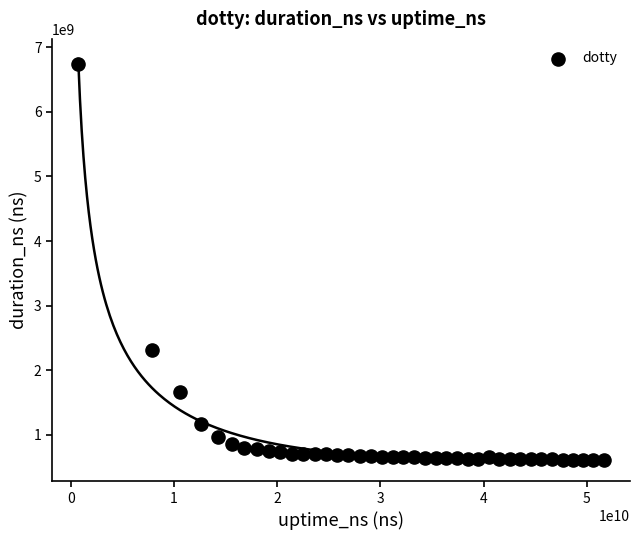

What Y value in the scatter plot is closest to 3675856993?

2308818770